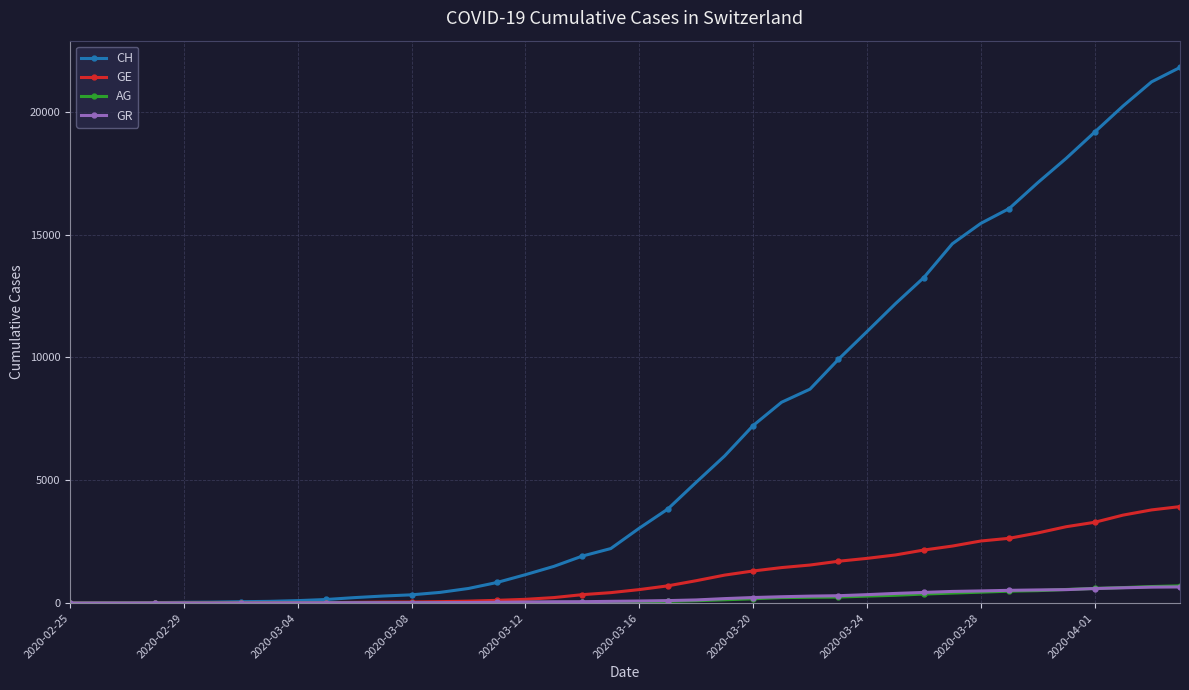

Which series has the widest spread of values?

CH